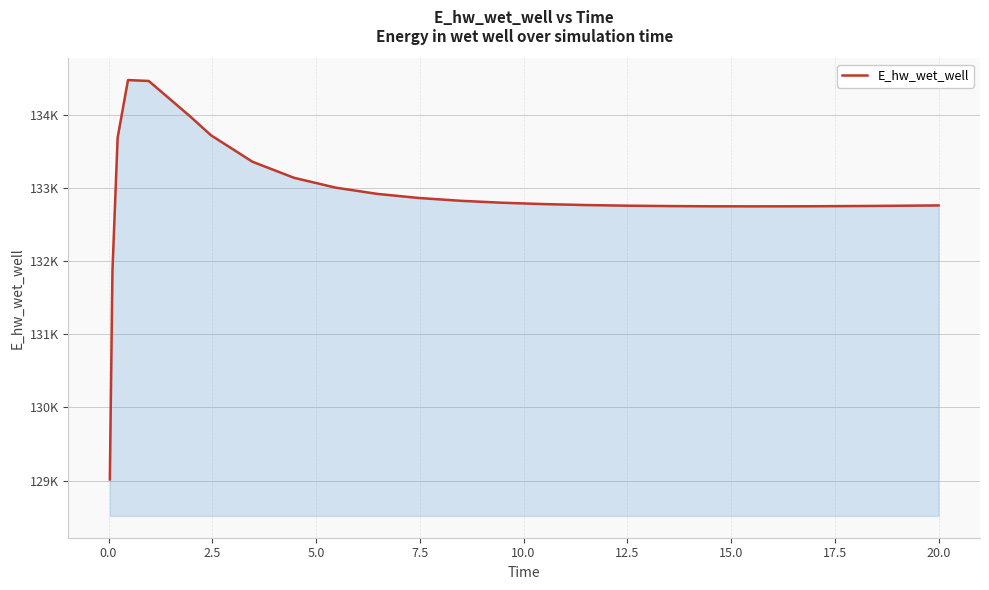

Does the chart have visible grid lines?

Yes